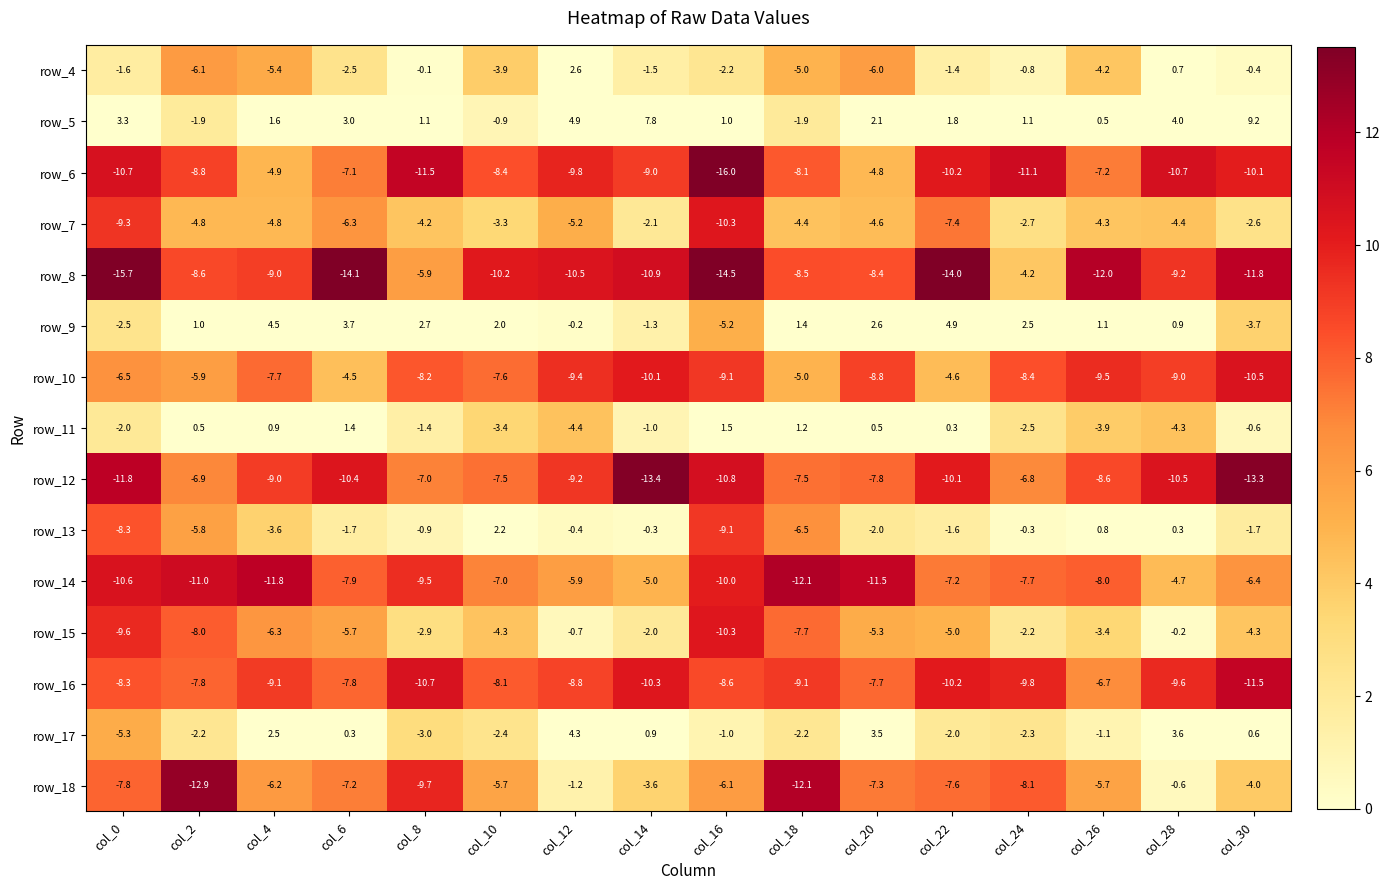

Is it true that row_6 equals 6.4 at col_14?

False